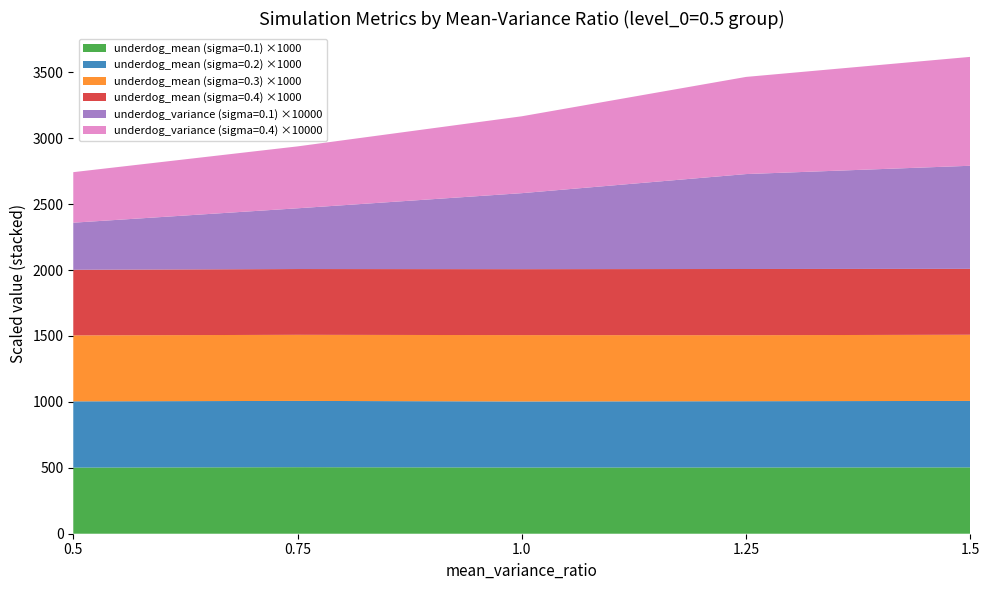

What is the highest value of the underdog_mean (sigma=0.1) ×1000 series?

504.5